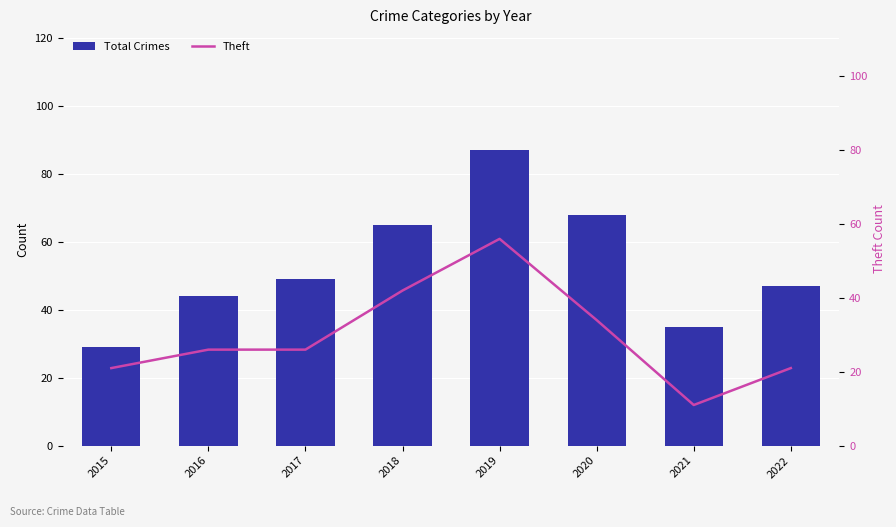

What are all the series names shown in the legend?

Total Crimes, Theft